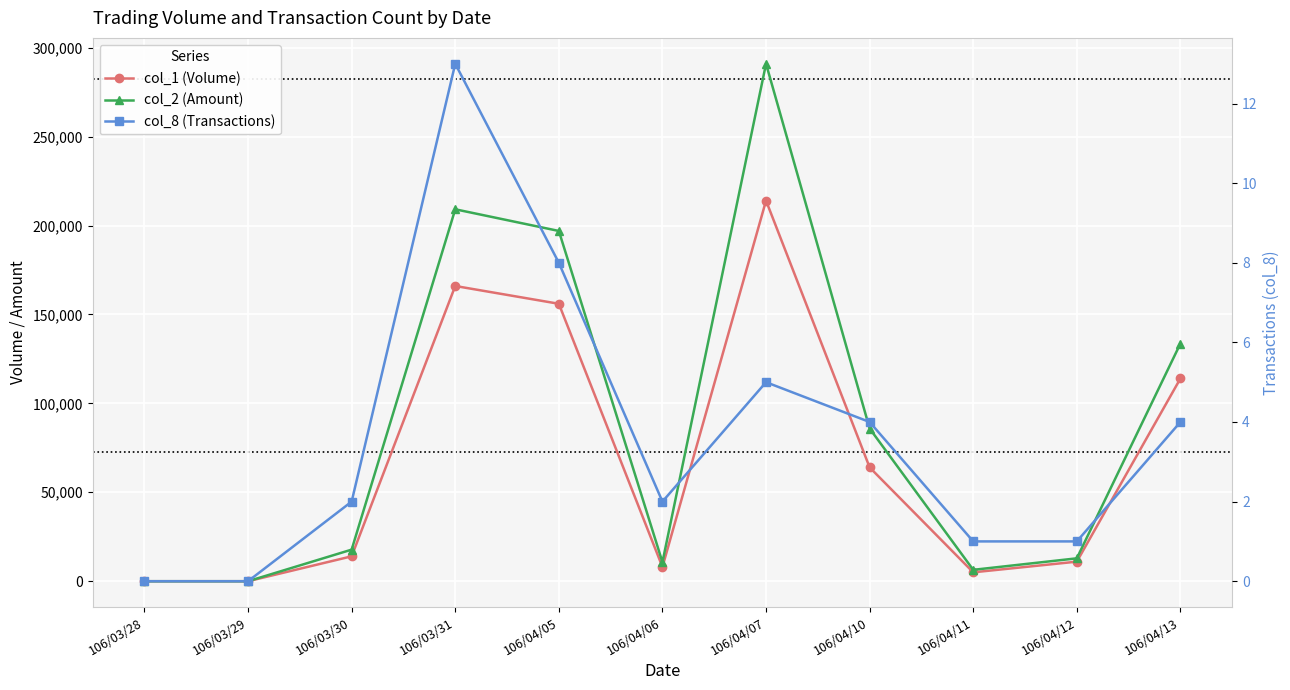

Which series has the largest range (max minus min)?

col_2 (Amount)